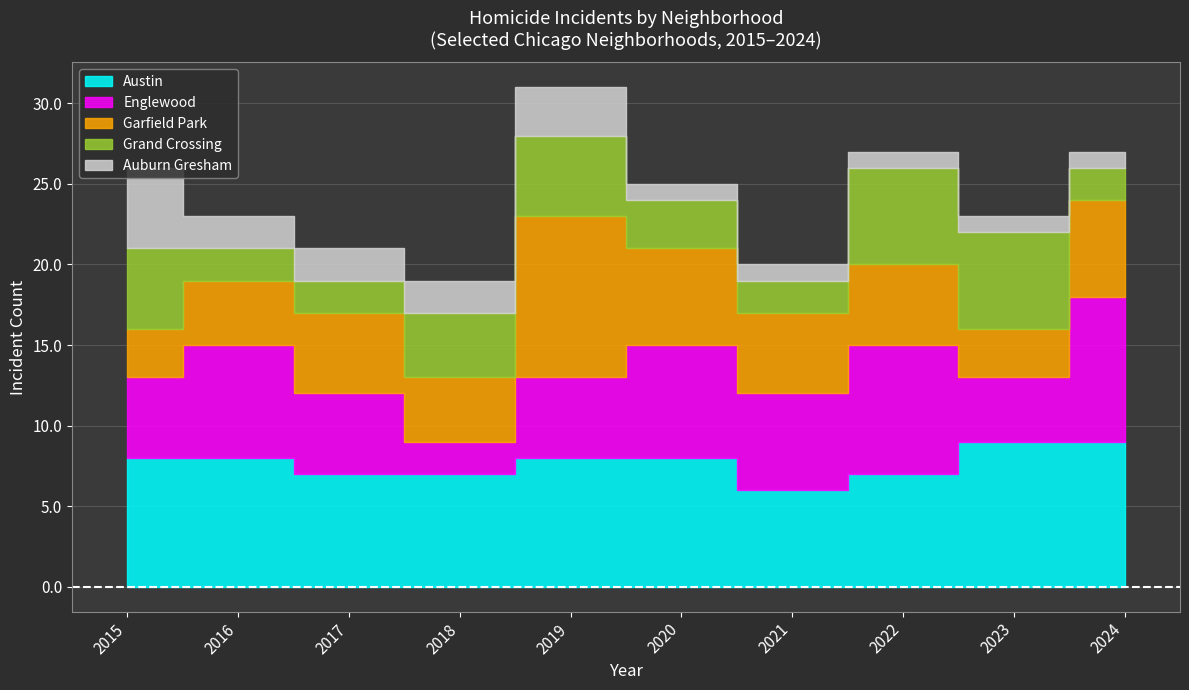

True or false: Englewood and Grand Crossing intersect in this chart.

True